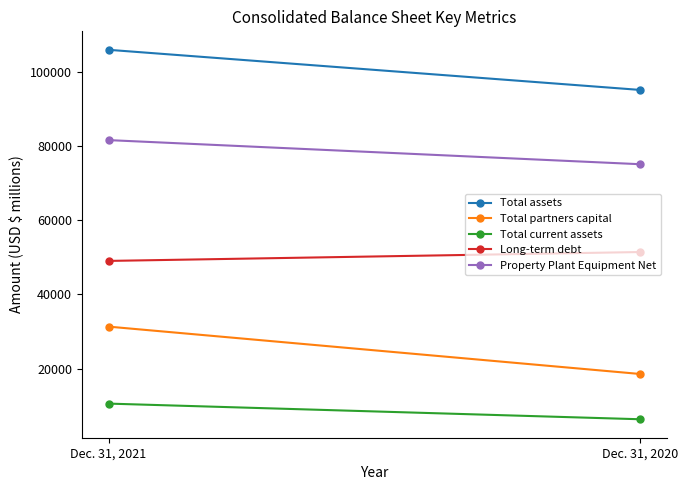

At which label is Total current assets closest to 8427?

Dec. 31, 2021